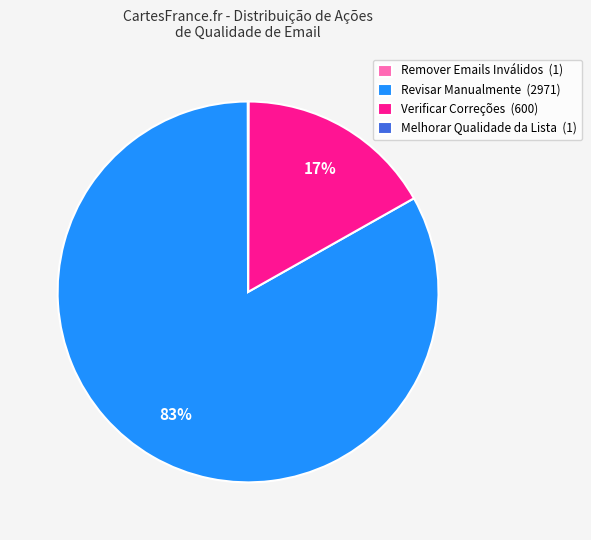

Is there a majority slice in this chart?

Yes